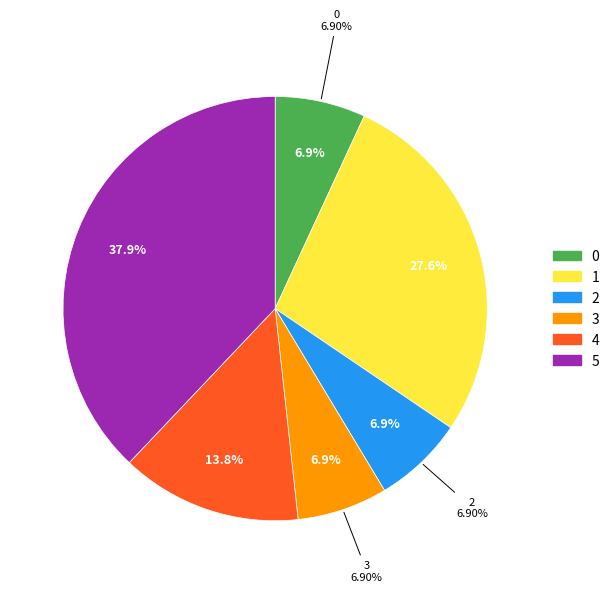

Is there a majority slice in this chart?

No